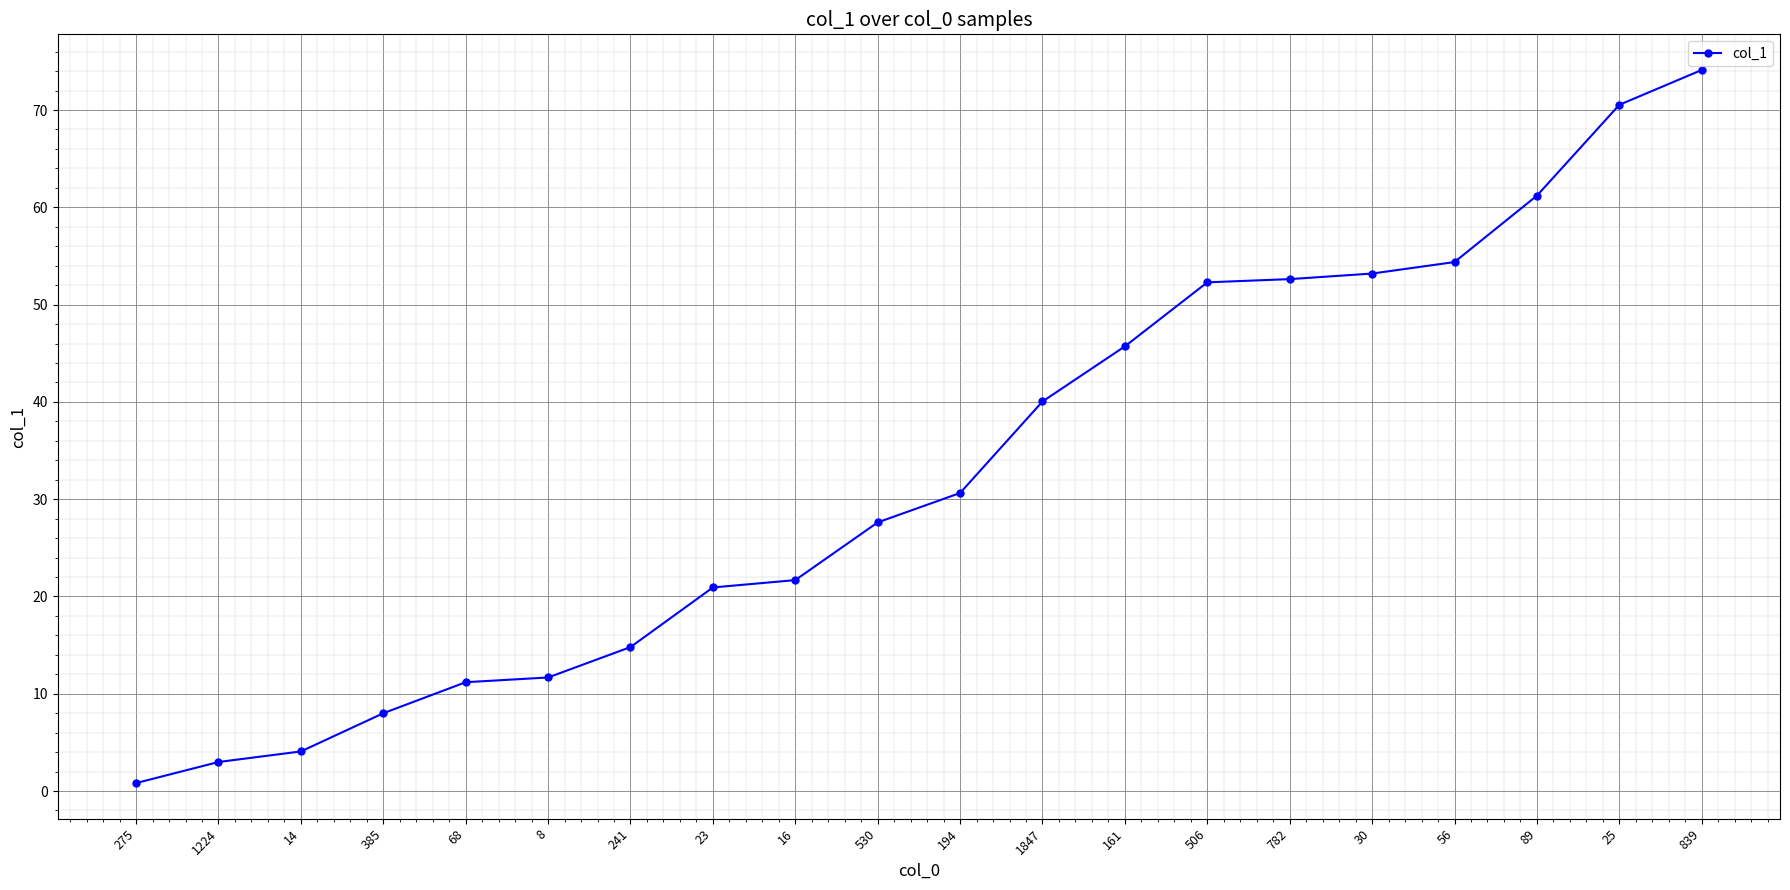

Approximately how many times larger is the value at 89 compared to 23?

2.9